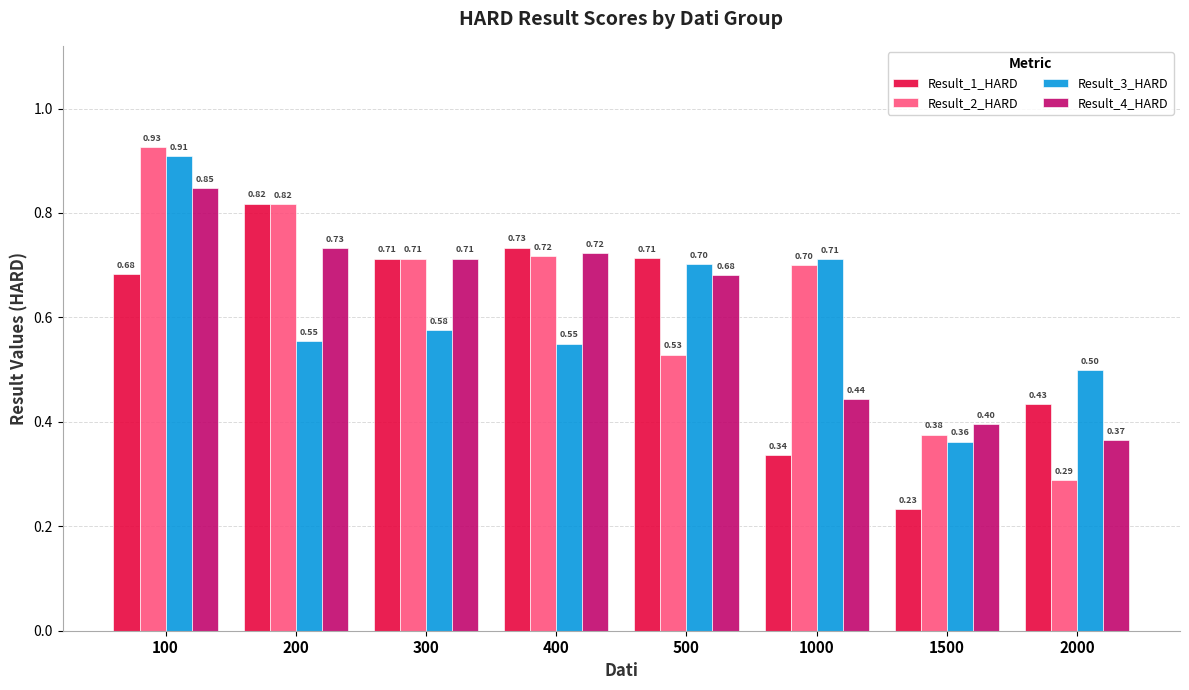

At which label does Result_1_HARD reach its peak?

200